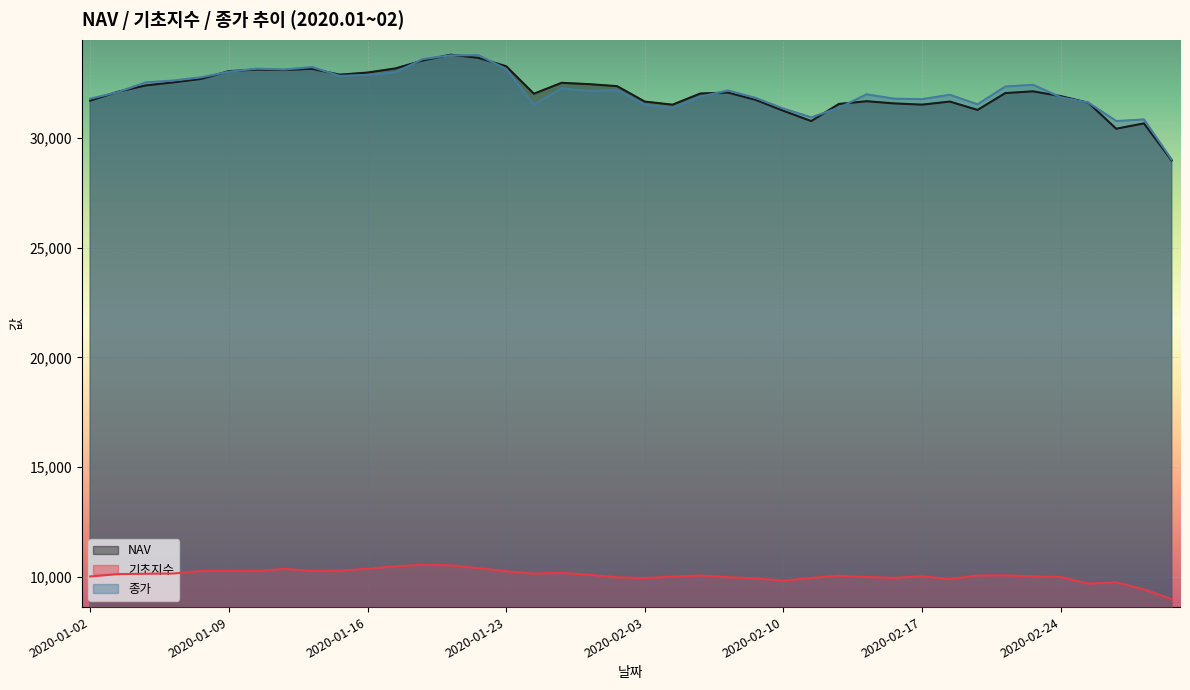

True or false: 종가 and NAV intersect in this chart.

True